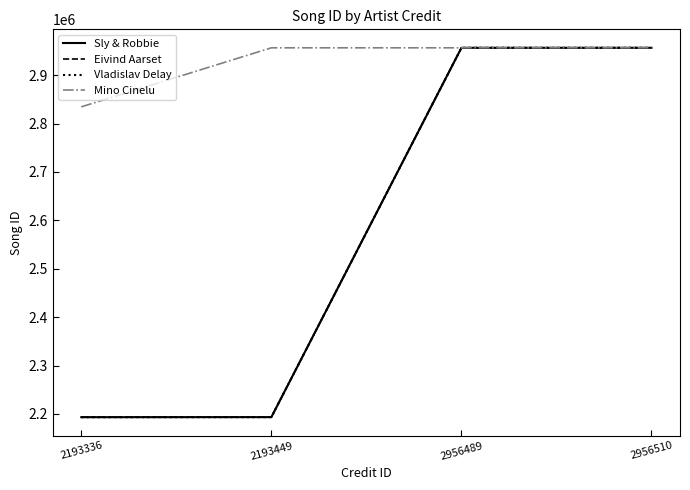

What is the value of the Eivind Aarset point at the 3rd from the left?

2956510